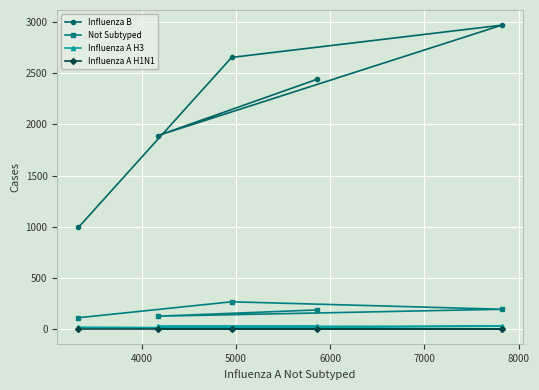

What is the maximum value shown in the chart?

2973